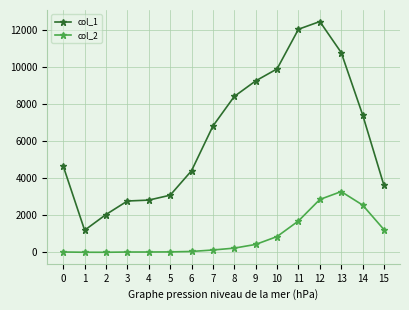

At which category is the sum across all series the highest?

12